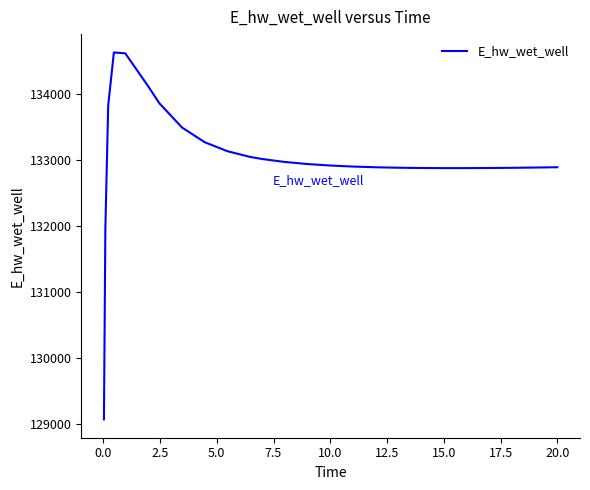

What is the difference between the maximum and minimum values?

5557.9